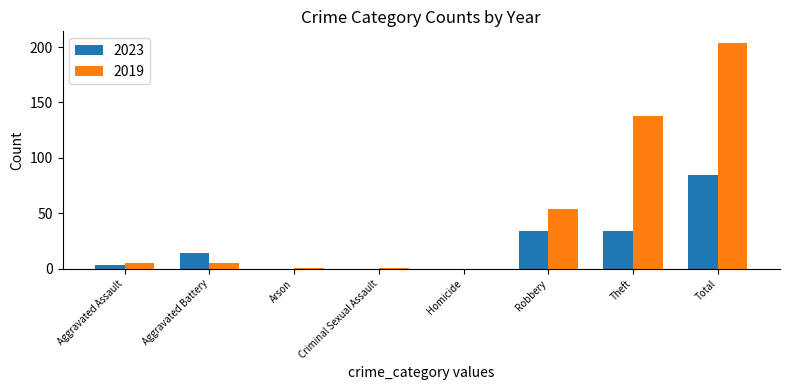

Reading right to left, list all the values displayed in this chart.

2023: 85	34	34	0	0	0	14	3
2019: 204	138	54	0	1	1	5	5